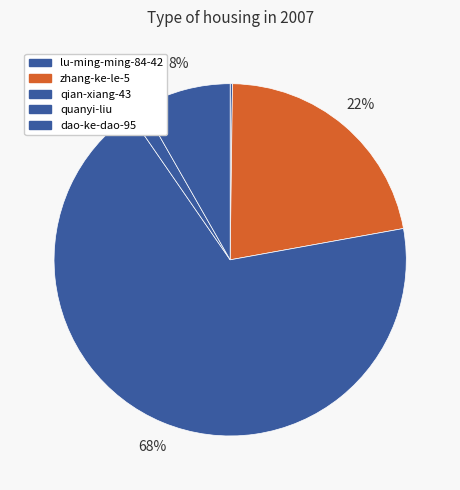

What percentage is the dao-ke-dao-95 slice, to the nearest percent?

8%